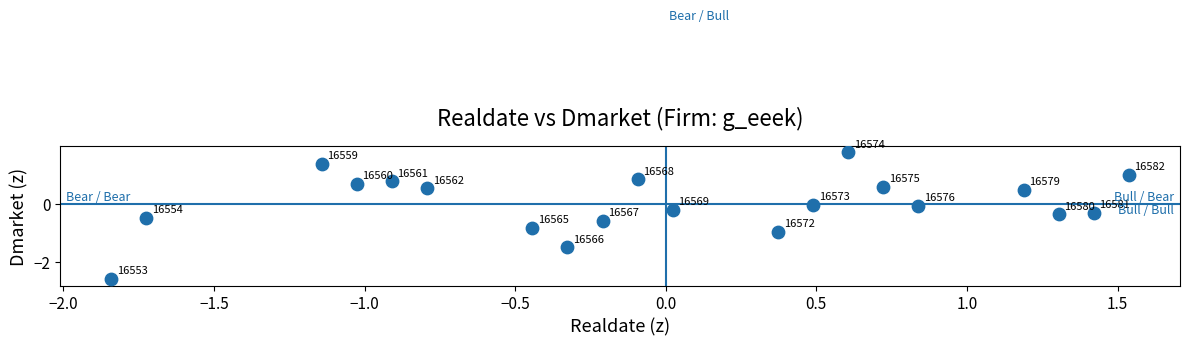

What is the range of X values (max minus min)?

3.4